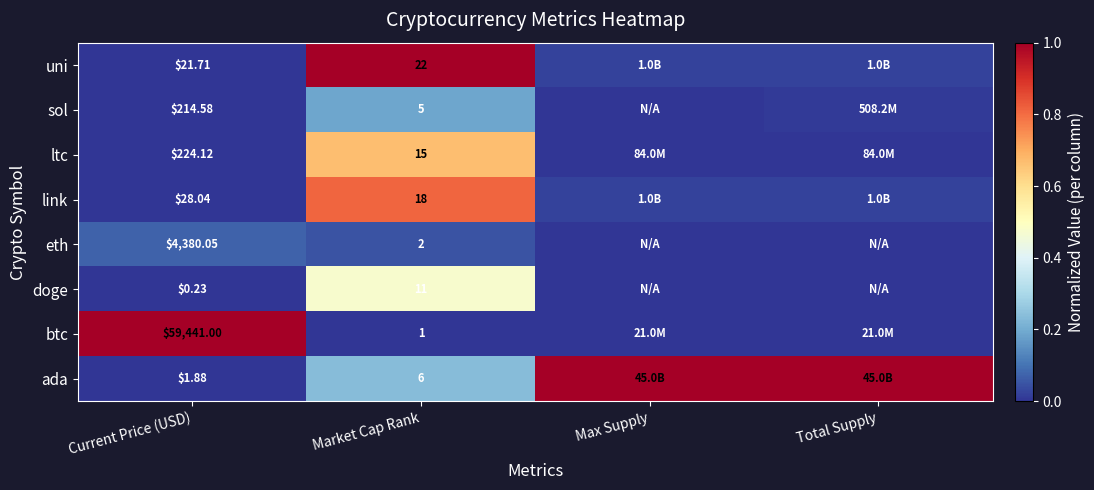

What is the greatest value displayed?

1.0